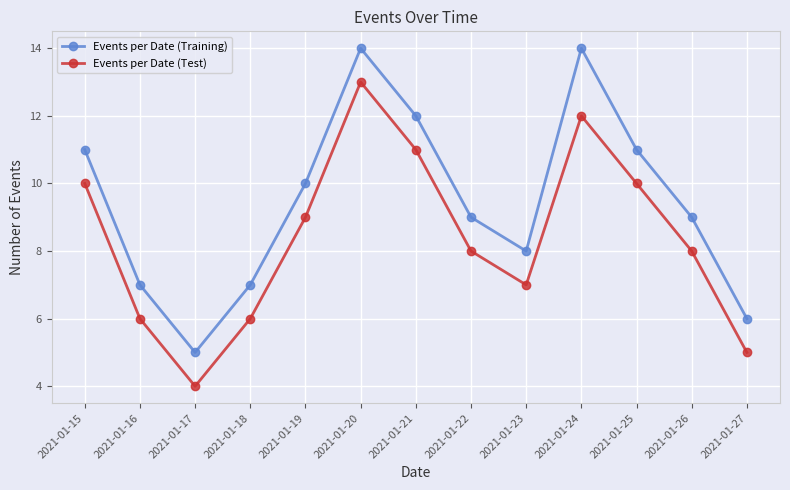

Rank the series by their maximum value, from highest to lowest.

Events per Date (Training), Events per Date (Test)